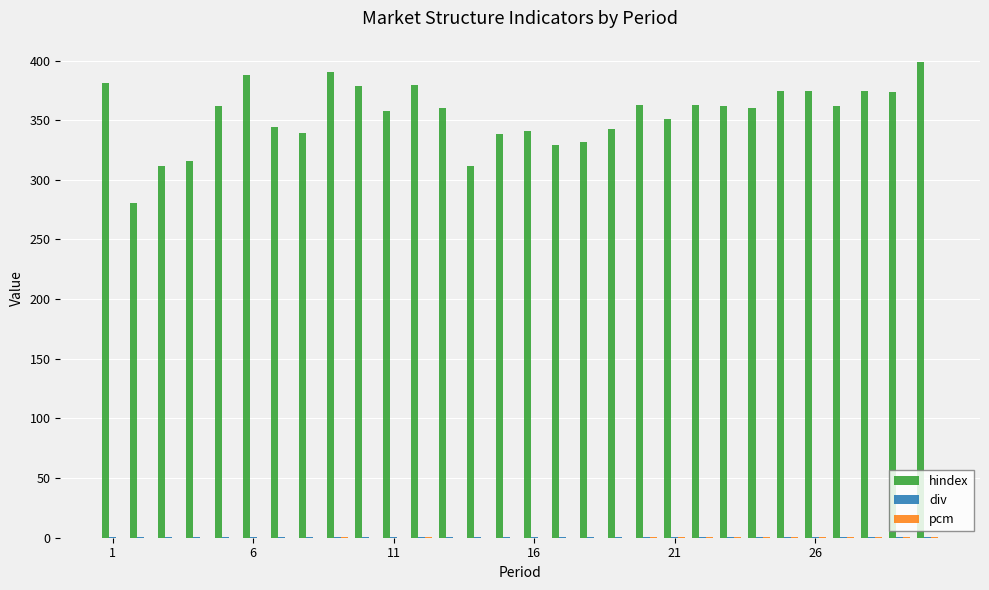

Which series has the largest total across all categories?

hindex